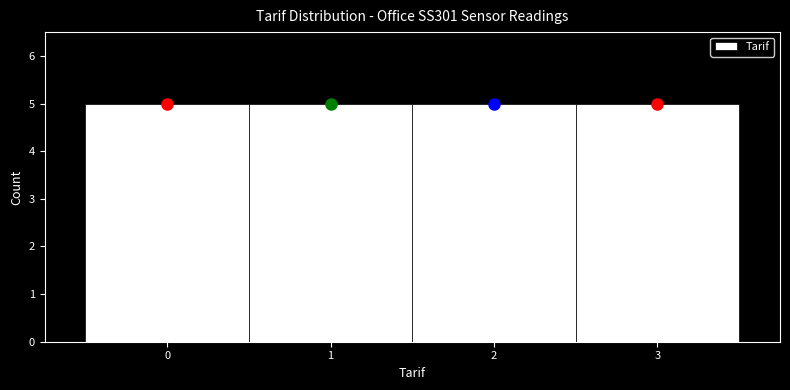

What is the height of the bar covering 0.5 to 1.5 on the x-axis? The values are not printed on the chart, so give them approximately, as read against the axis.

5